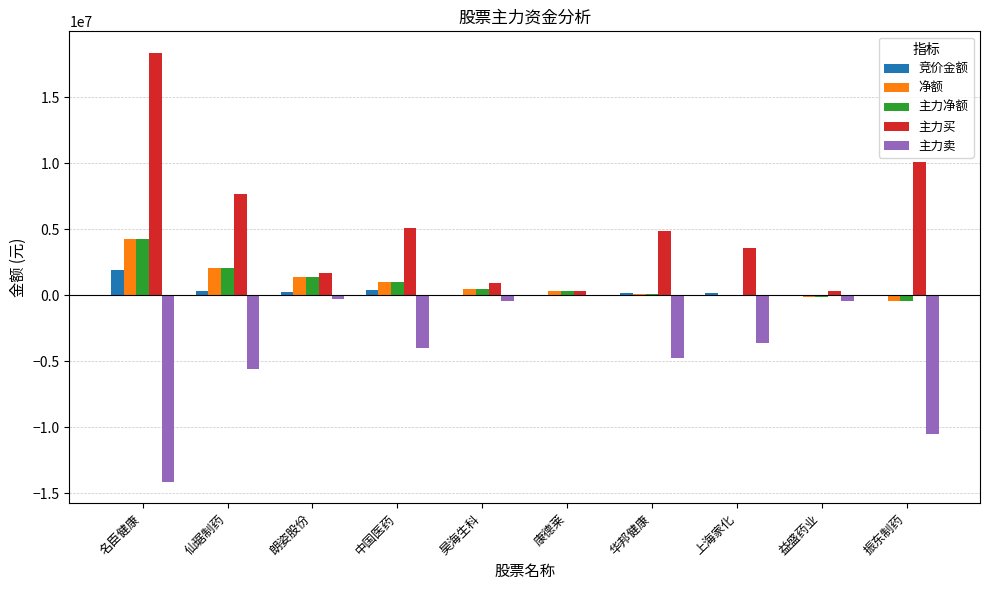

At which label does 竞价金额 reach its peak?

名臣健康